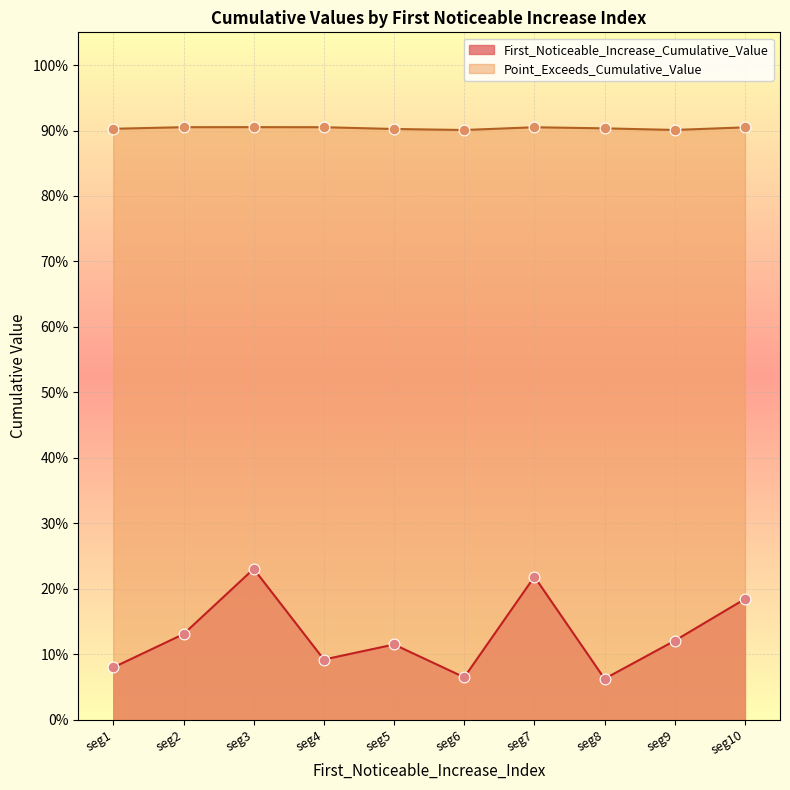

What are all the series names shown in the legend?

First_Noticeable_Increase_Cumulative_Value, Point_Exceeds_Cumulative_Value